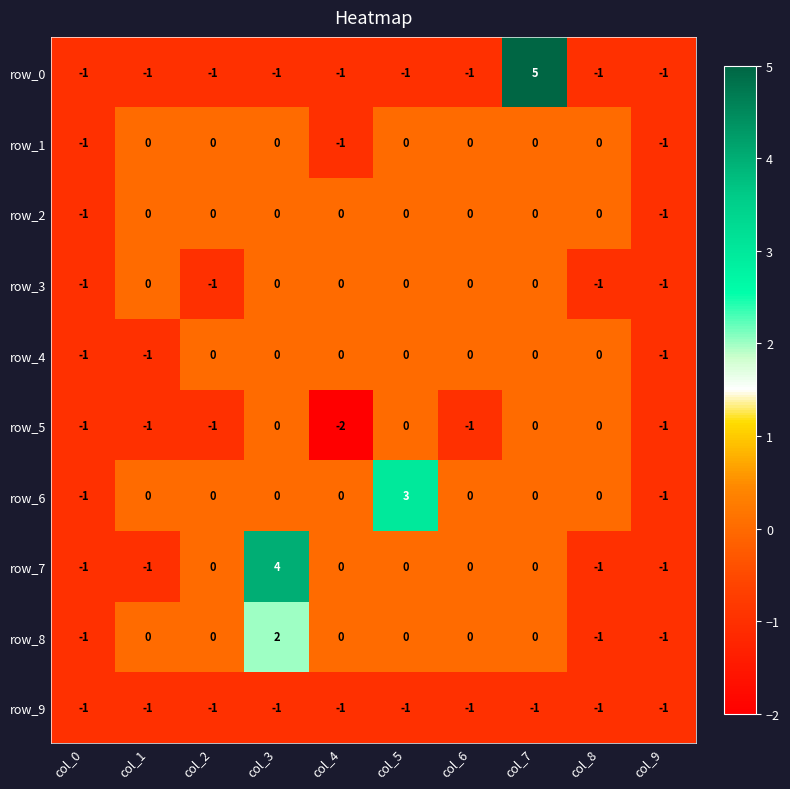

What is the total value across all series at col_0?

-10